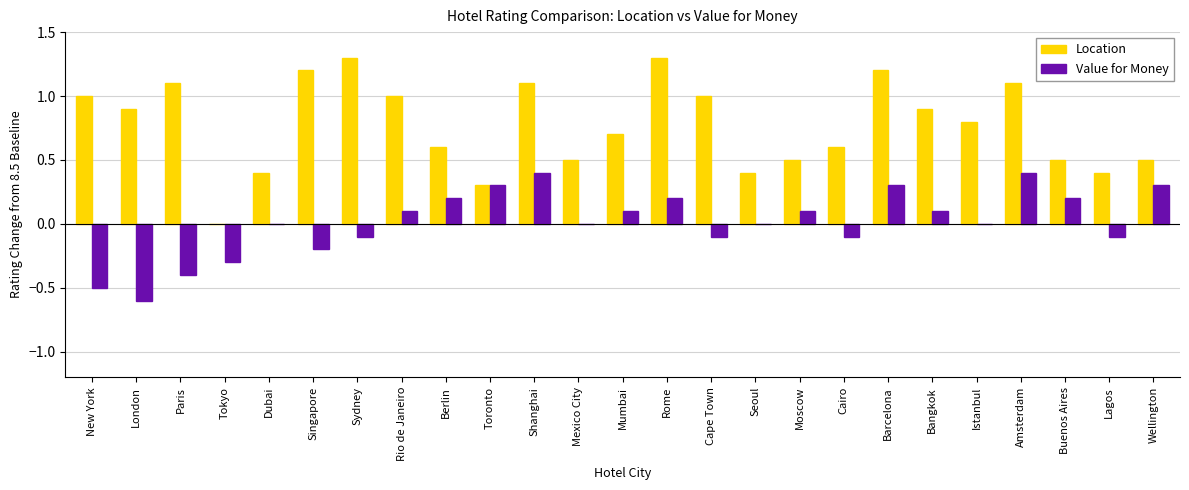

What is the total value across all series at Shanghai?

1.5